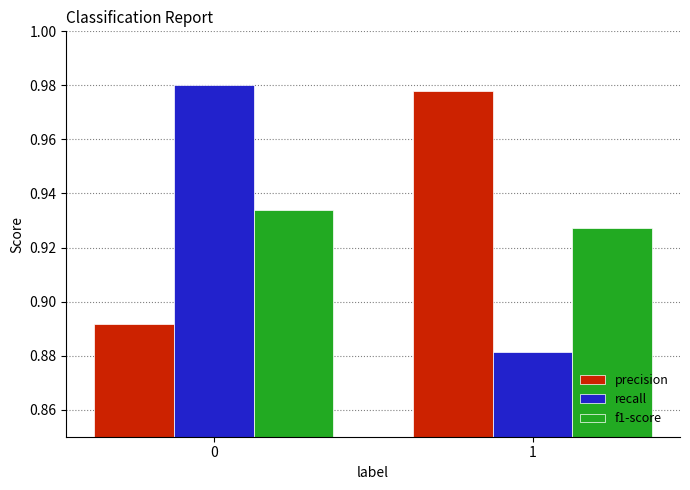

Count the number of data series in this chart.

3